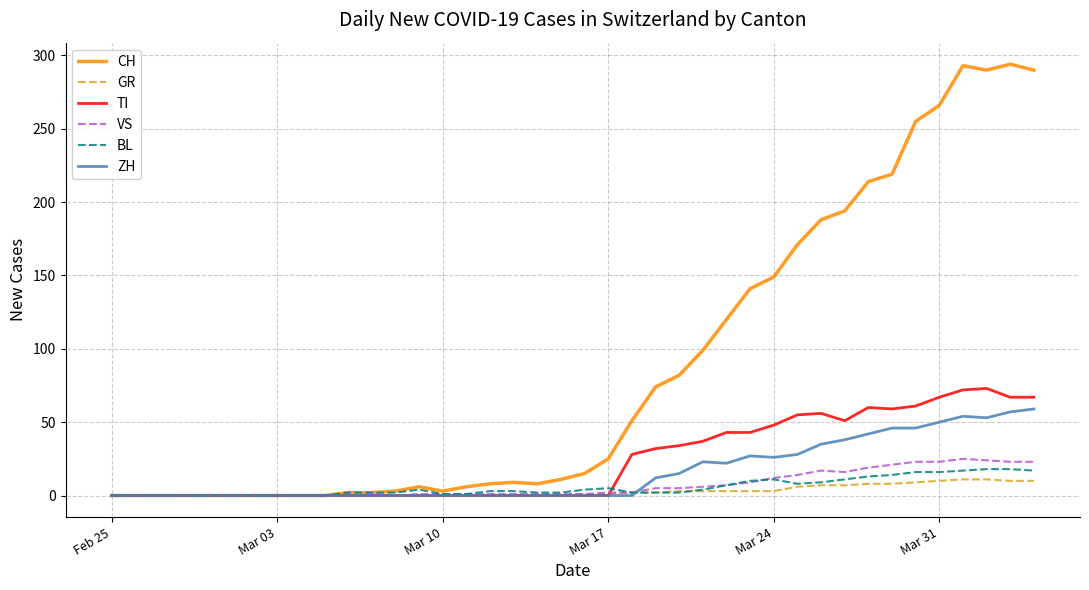

What is the highest value of the ZH series?

59